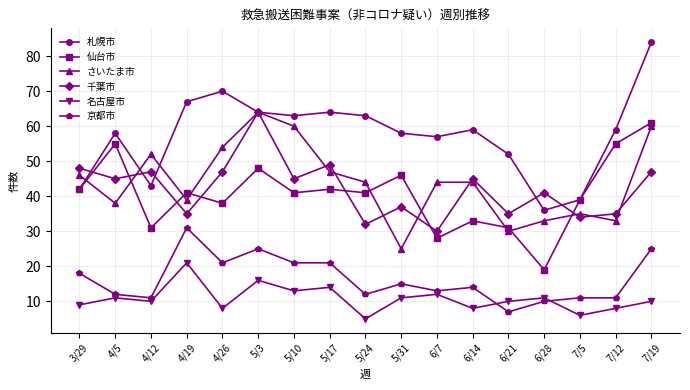

Reading right to left, extract all data points from this chart.

札幌市: 84	59	39	36	52	59	57	58	63	64	63	64	70	67	43	58	42
仙台市: 61	55	39	19	31	33	28	46	41	42	41	48	38	41	31	55	42
さいたま市: 60	33	35	33	30	44	44	25	44	47	60	64	54	39	52	38	46
千葉市: 47	35	34	41	35	45	30	37	32	49	45	64	47	35	47	45	48
名古屋市: 10	8	6	11	10	8	12	11	5	14	13	16	8	21	10	11	9
京都市: 25	11	11	10	7	14	13	15	12	21	21	25	21	31	11	12	18